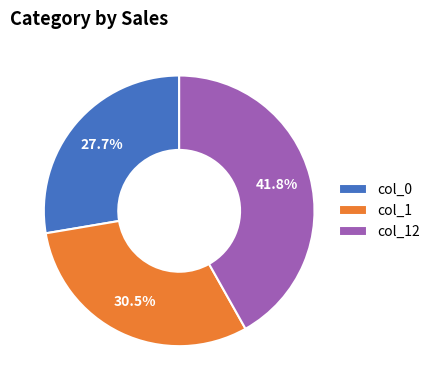

To the nearest percent, what is the average slice percentage?

33%